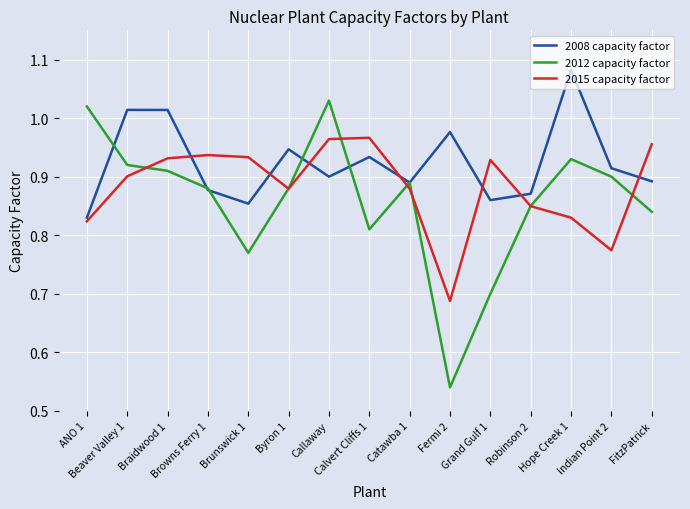

Which series ends up on top after the final intersection of 2012 capacity factor and 2008 capacity factor?

2008 capacity factor